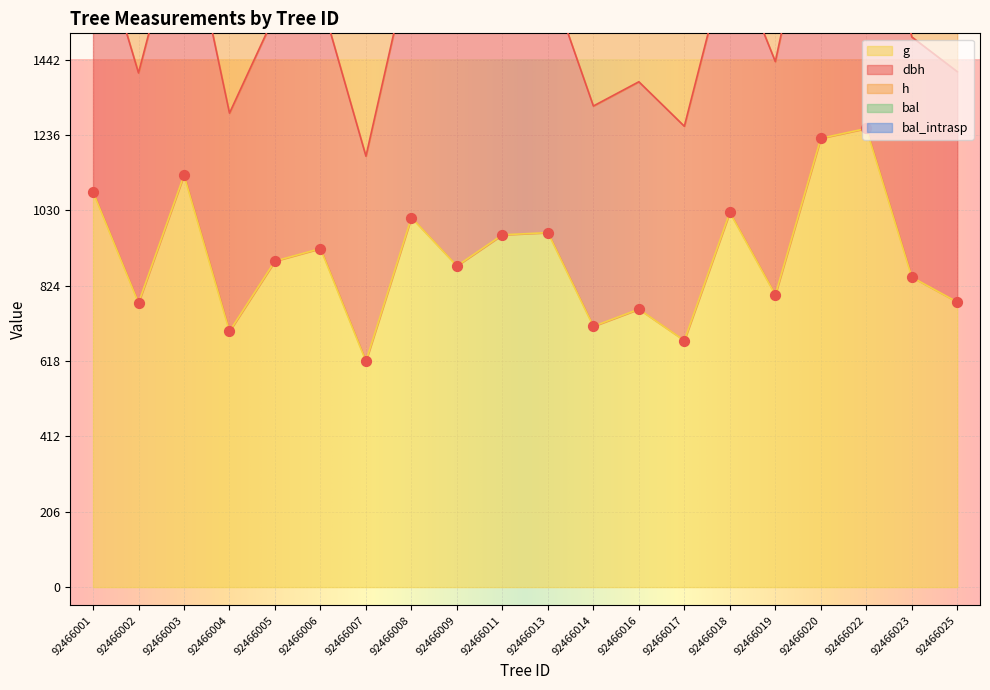

Which series contains the highest Y value?

bal_intrasp